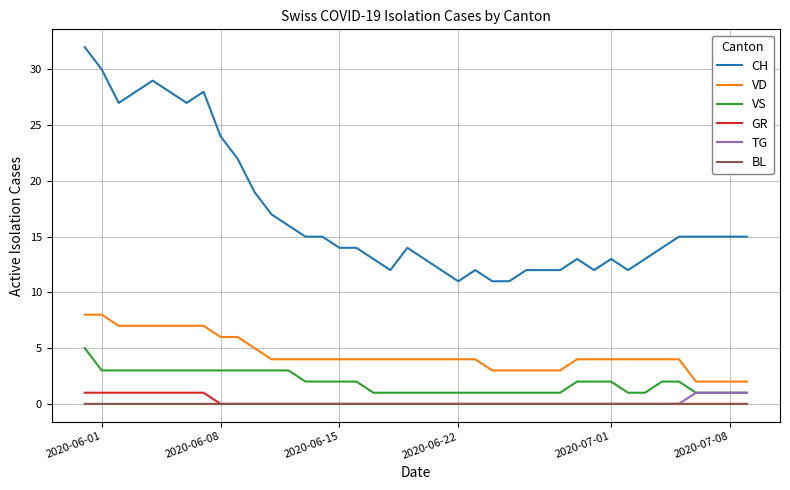

True or false: VD and CH cross at least once.

False